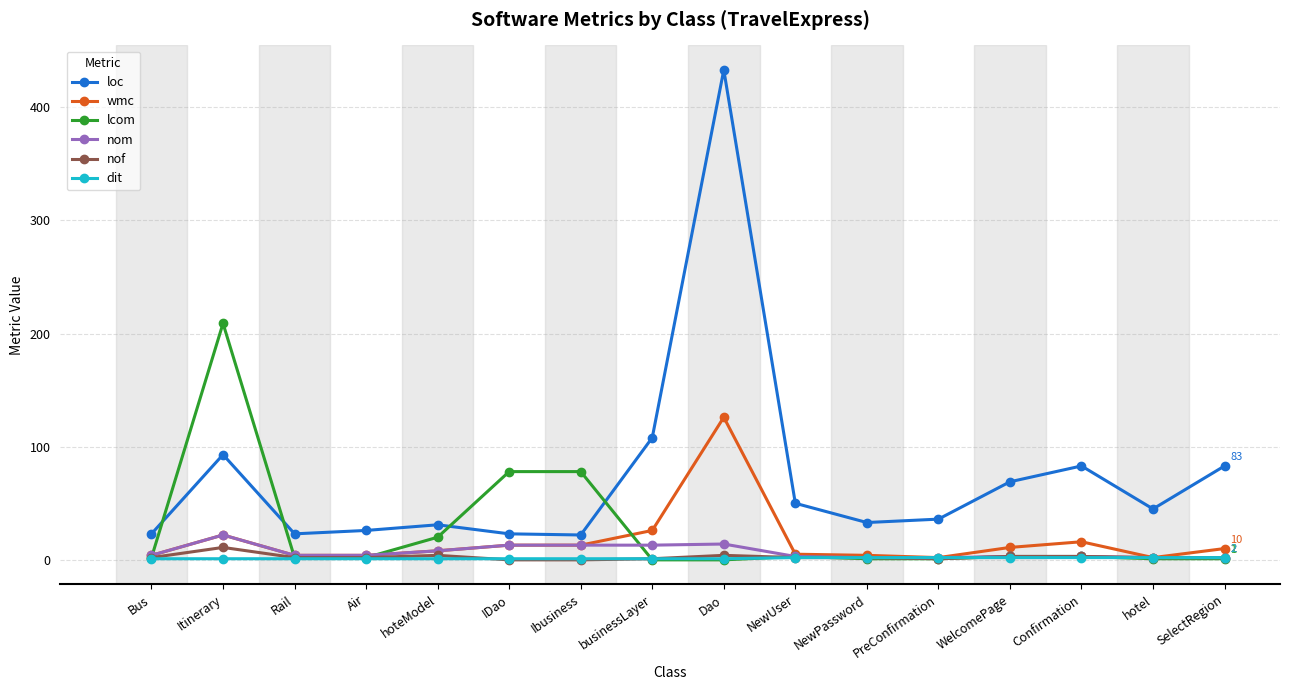

True or false: nom has a value of 2 at hotel.

True